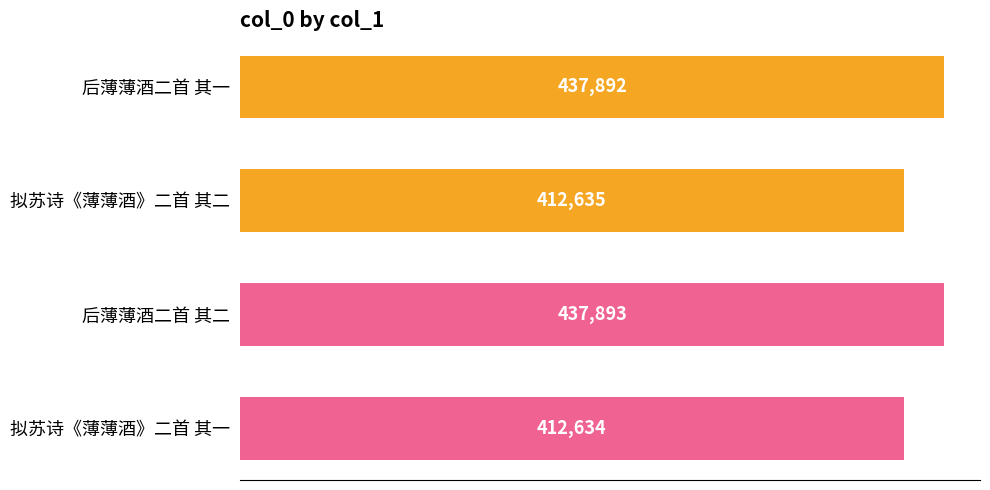

Between 拟苏诗《薄薄酒》二首 其一 and 后薄薄酒二首 其一, which is larger?

后薄薄酒二首 其一